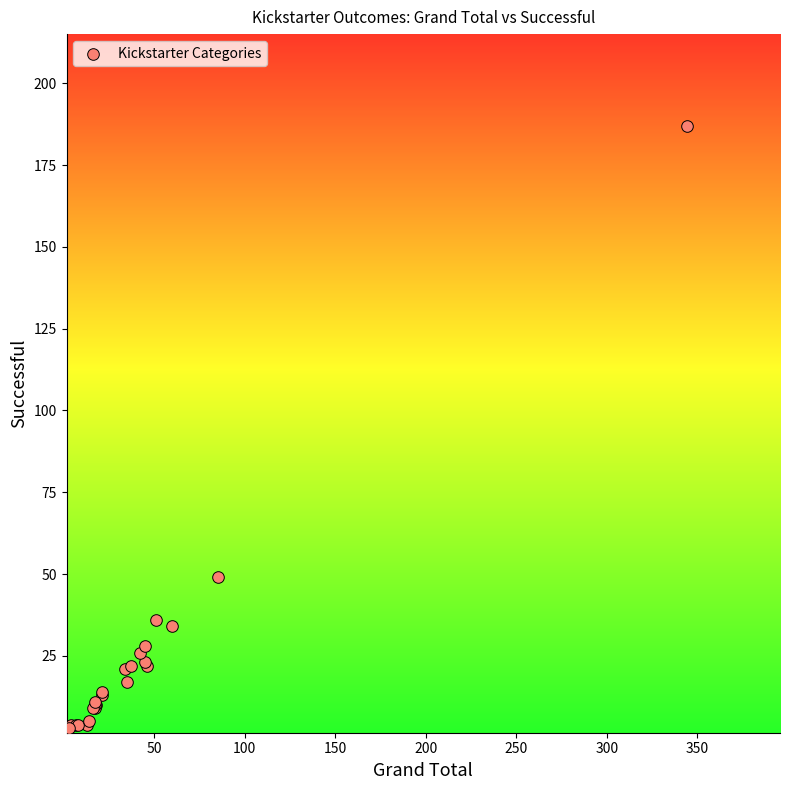

What Y value in the scatter plot is closest to 95?

49